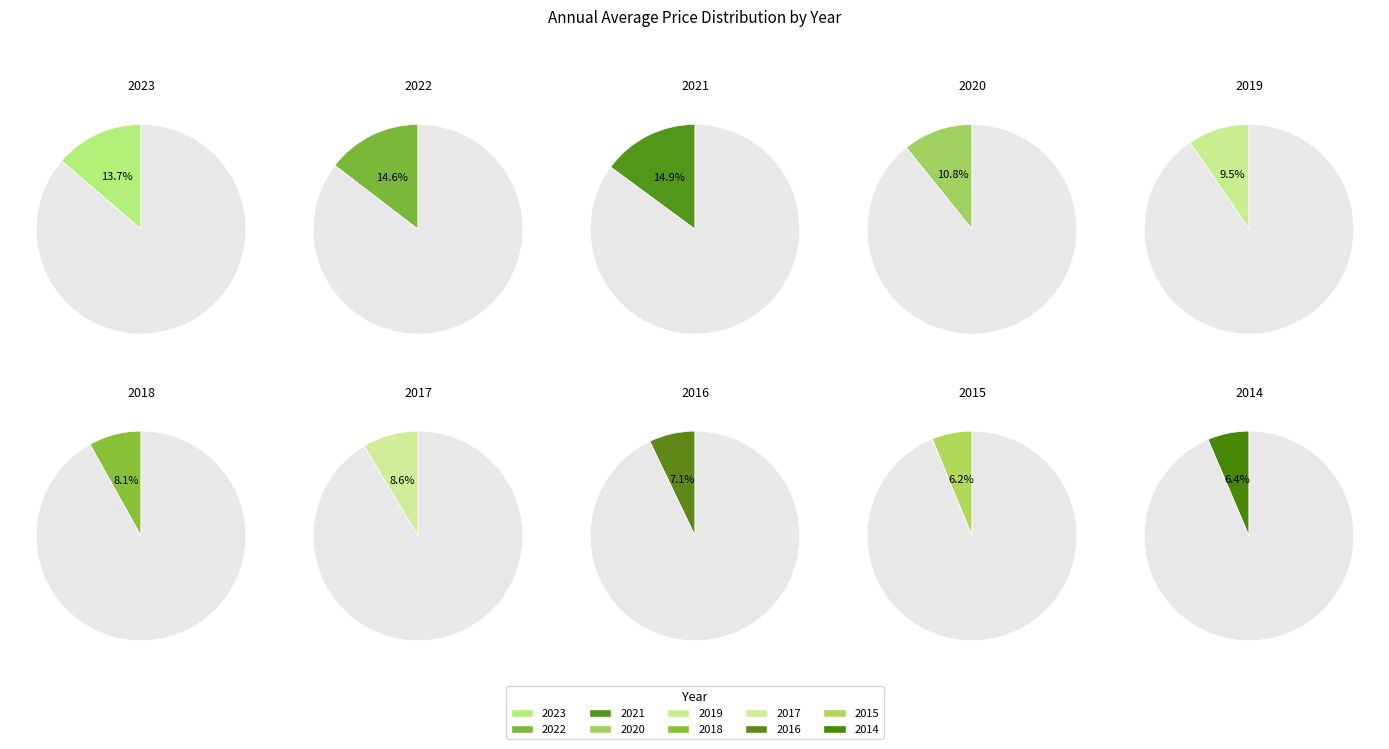

Is it true that 2018 is 15% of the pie?

False